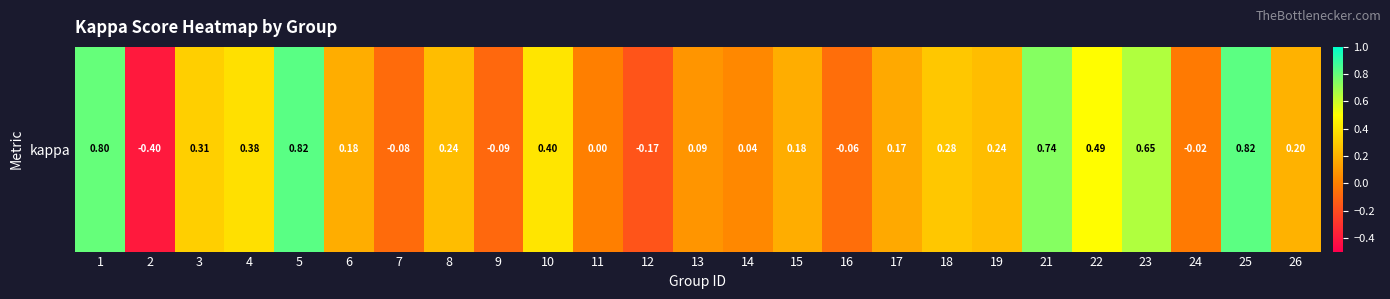

How many series are shown in this chart?

1